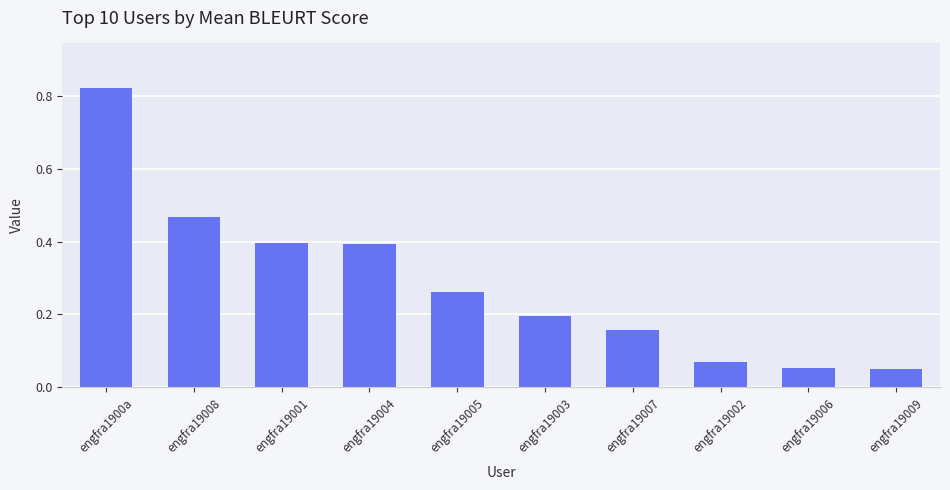

What is the value of the 3rd bar from the left?

0.4